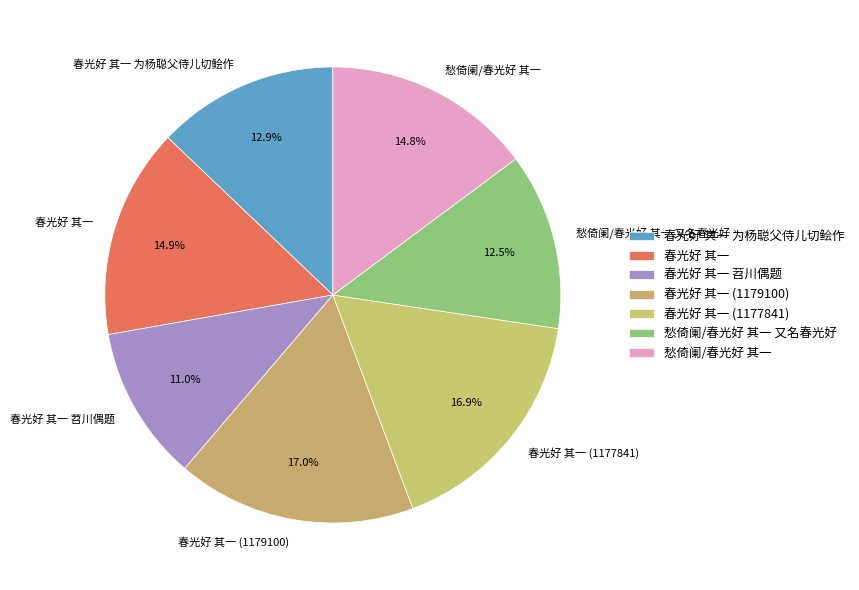

Approximately how many times larger is the value at 春光好 其一 compared to 愁倚阑/春光好 其一 又名春光好?

1.2